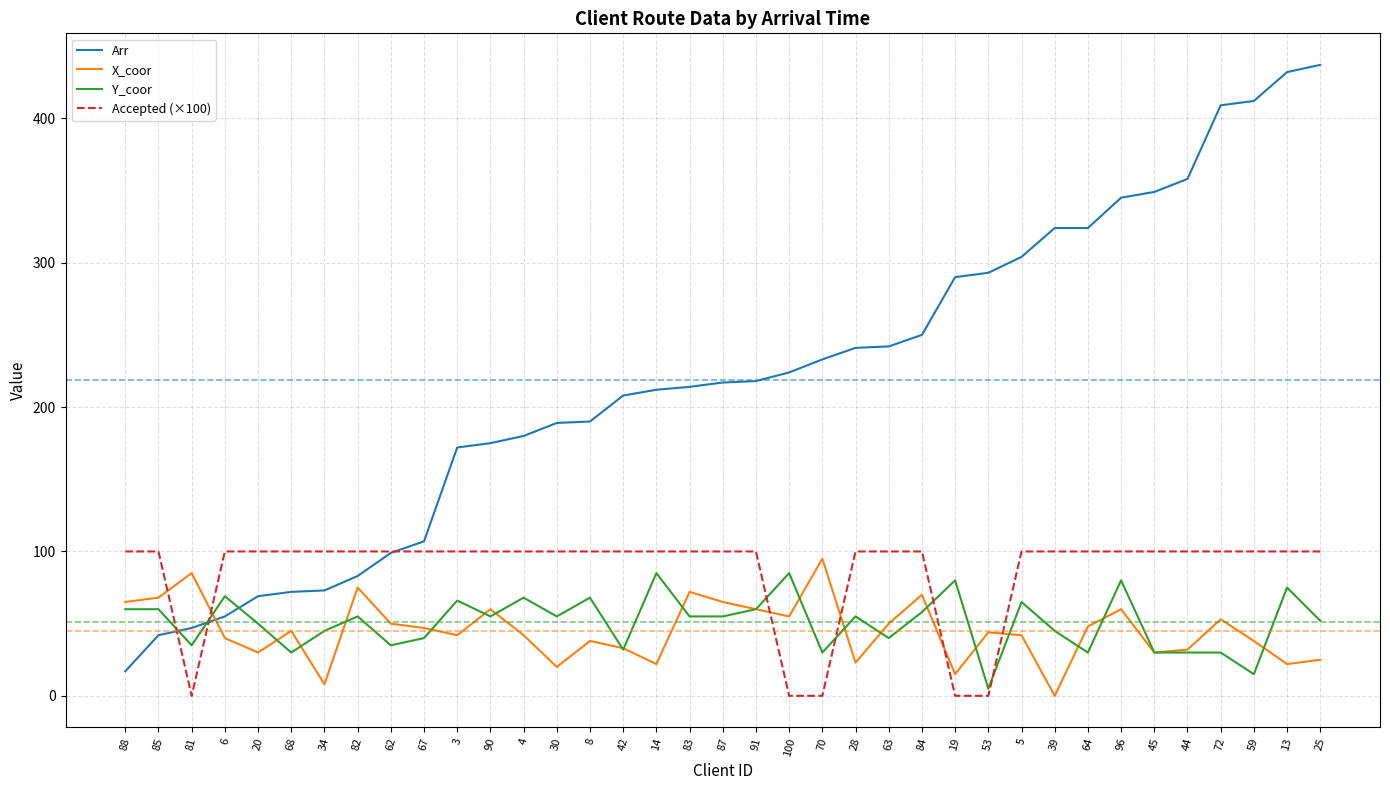

What is the greatest value displayed?

437